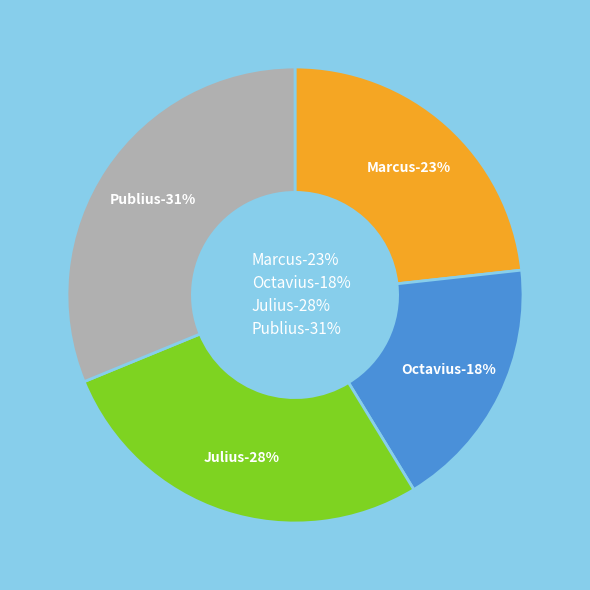

Does Publius account for over 50% of the chart?

No